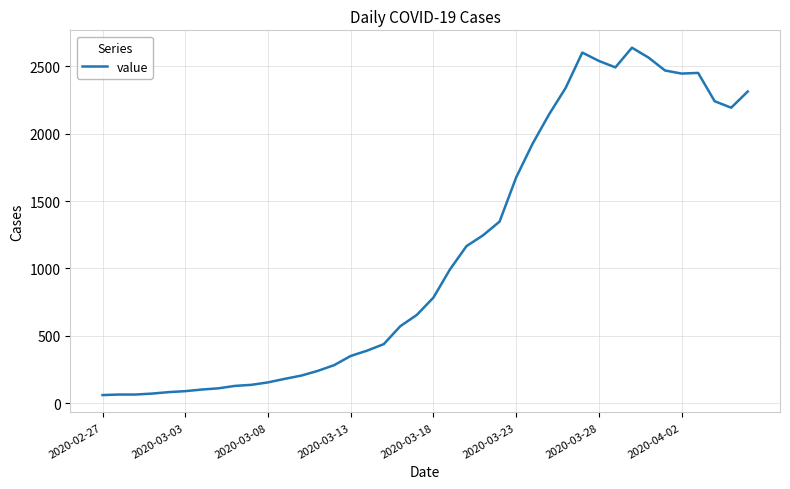

What is the minimum value shown in the chart?

61